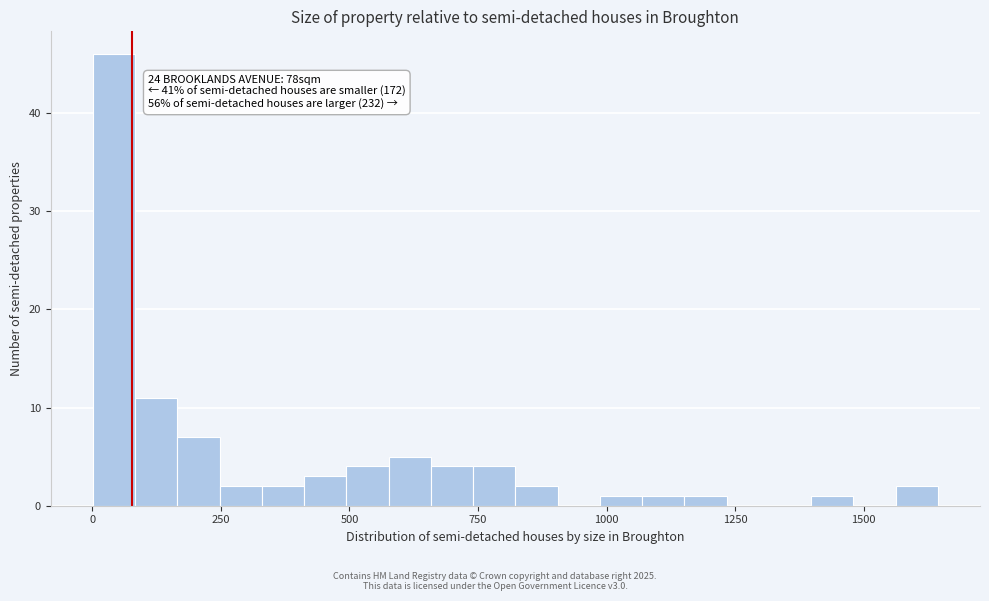

Around what value on the x-axis is the tallest bar? Give the approximate position of its centre, as read against the axis.

50